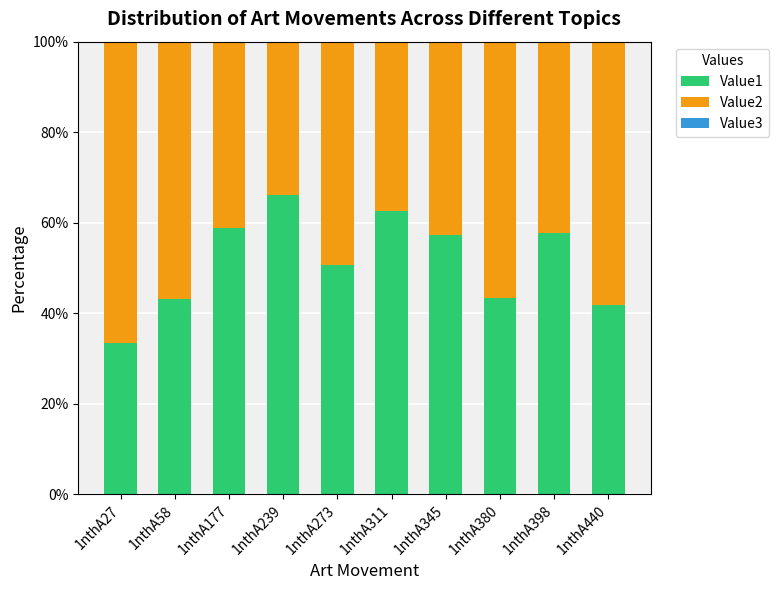

What is the total value across all series at 1nthA345?

100.0